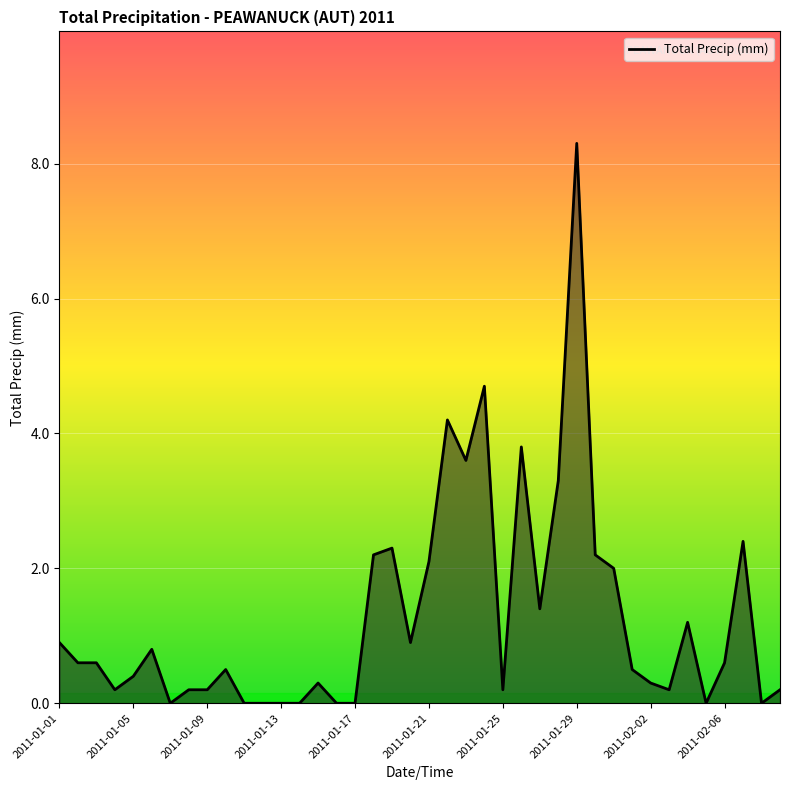

What is the difference between the maximum and minimum values?

8.3